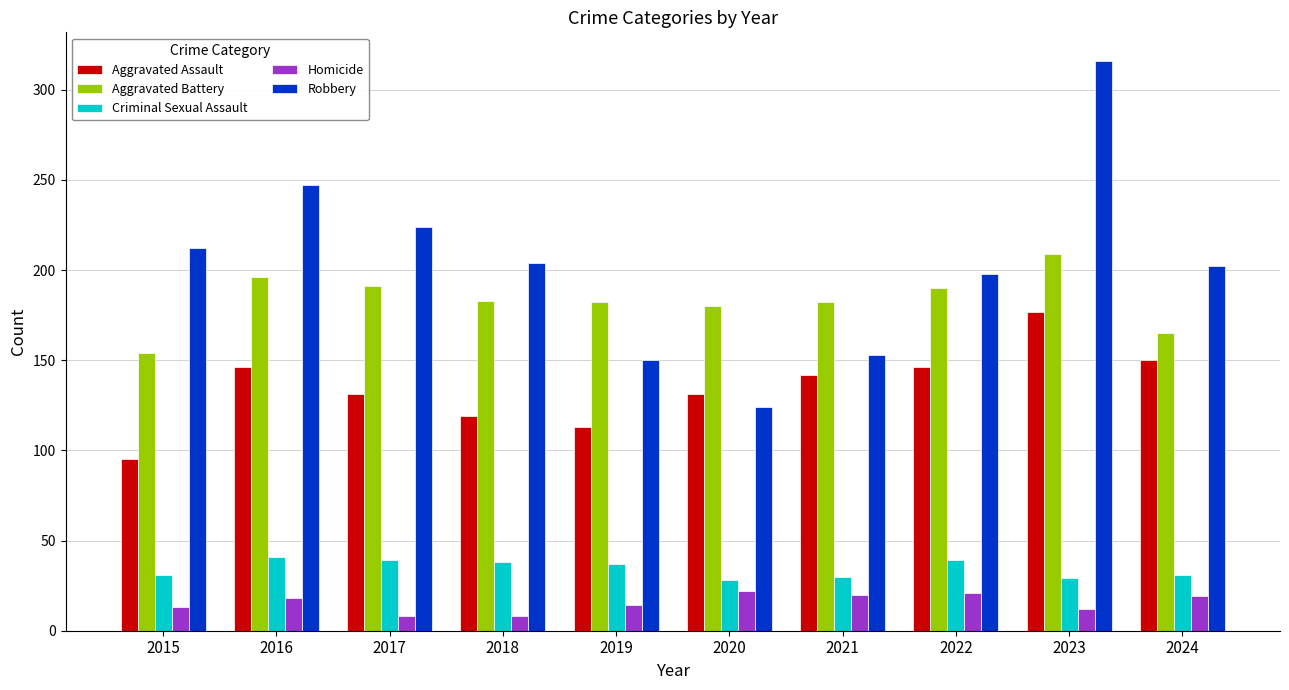

What are all the series names shown in the legend?

Aggravated Assault, Aggravated Battery, Criminal Sexual Assault, Homicide, Robbery